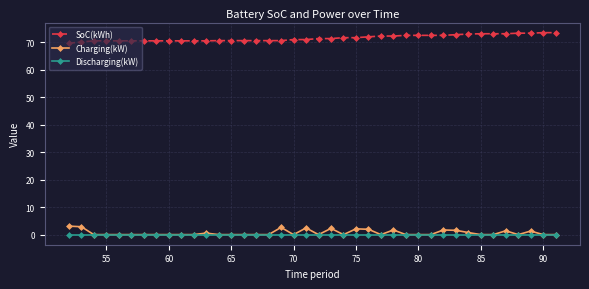

At how many categories does at least one series exceed 63?

40